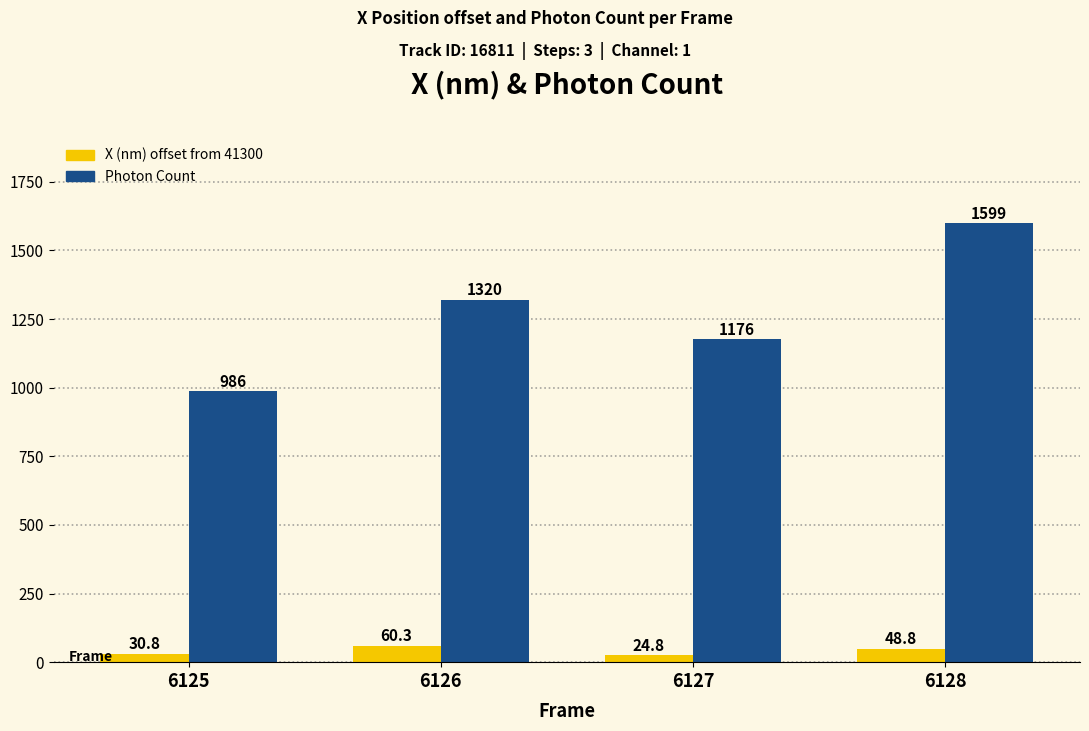

List the series in order of their overall mean, highest first.

Photon Count, X (nm) offset from 41300